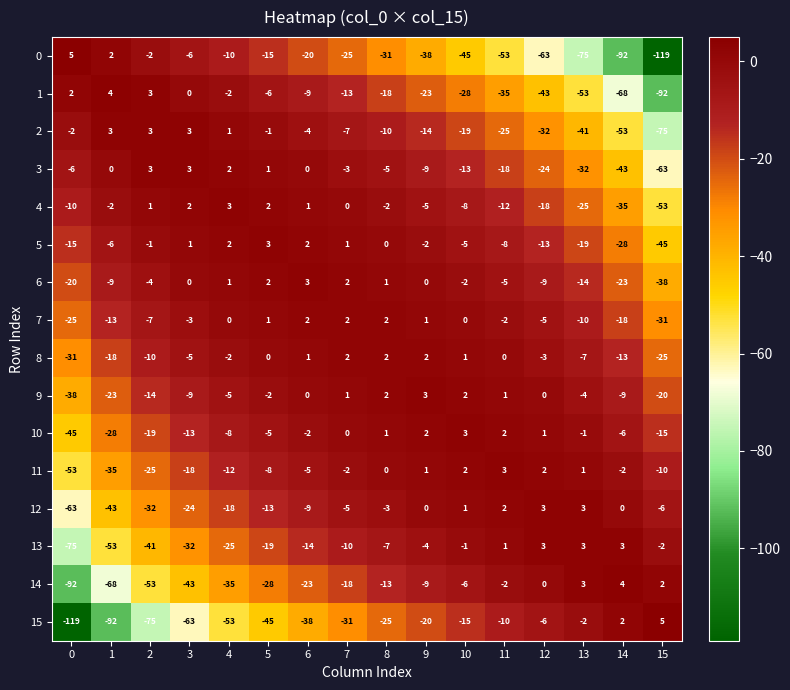

The 14 series shows -18 at 7. True or false?

True